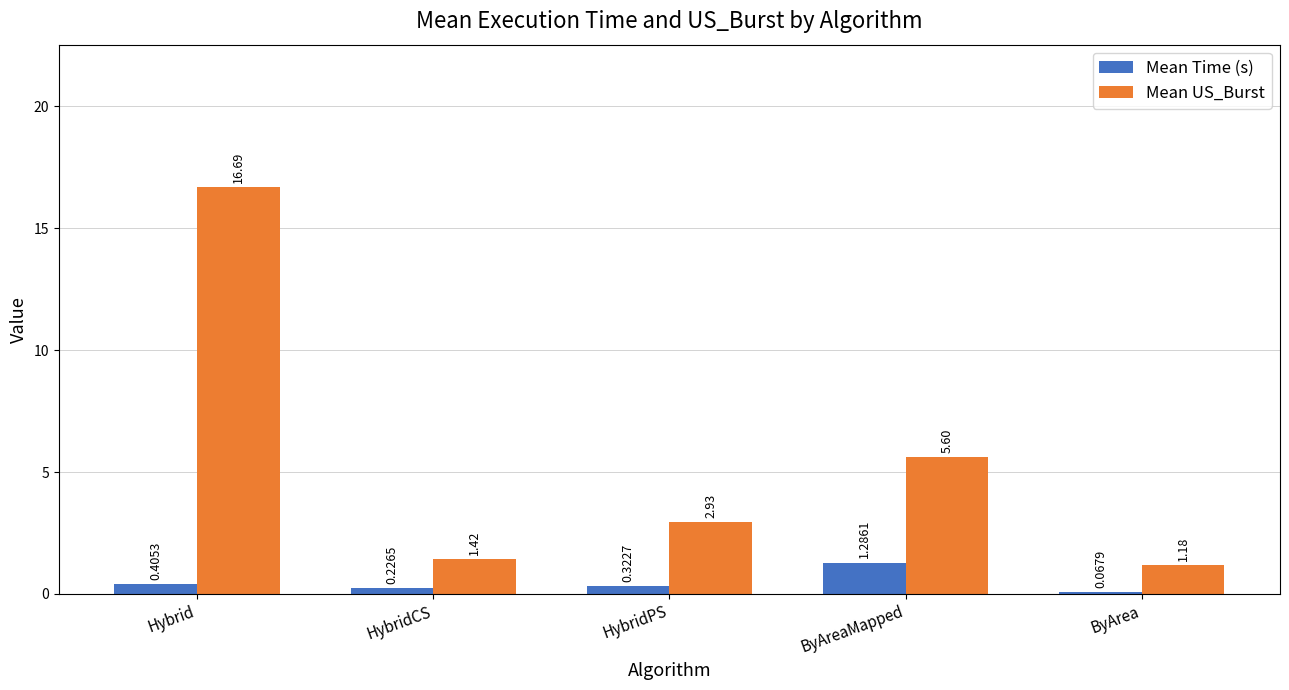

Rank the series at HybridPS from highest to lowest value.

Mean US_Burst, Mean Time (s)